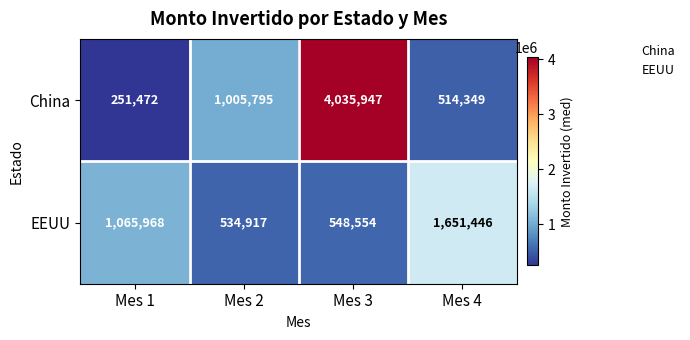

Rank the categories by EEUU value from lowest to highest.

Mes 2, Mes 3, Mes 1, Mes 4